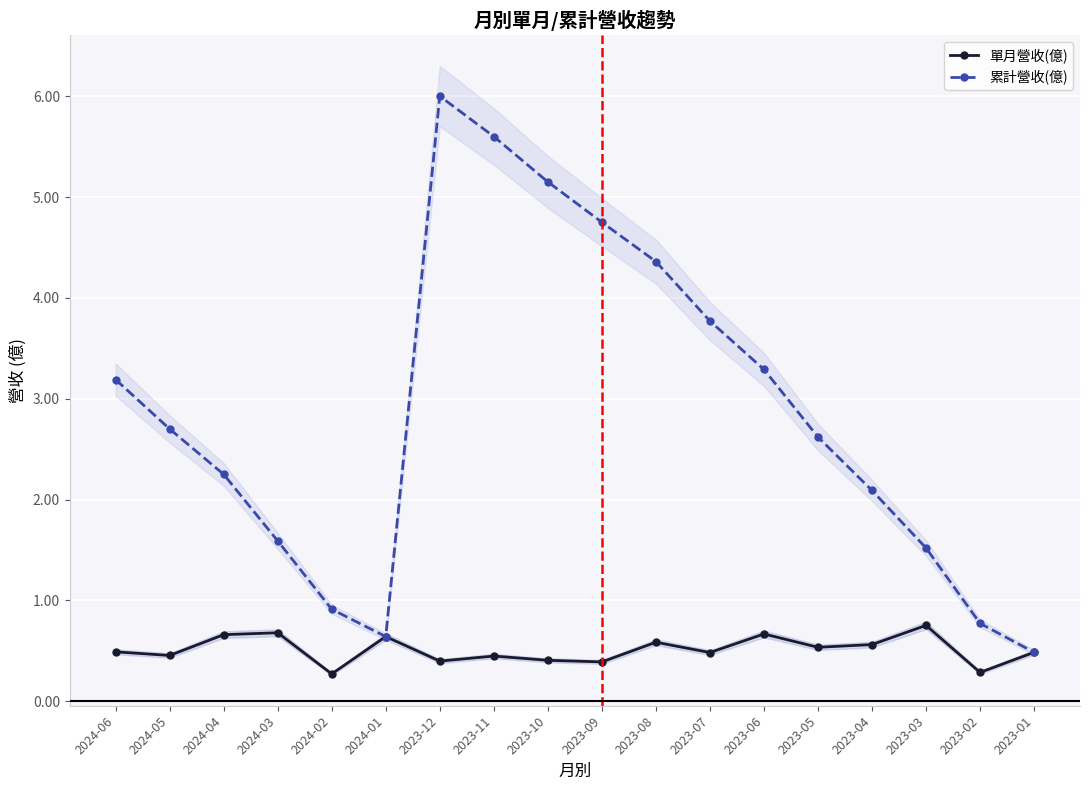

True or false: 累計營收(億) and 單月營收(億) intersect in this chart.

False